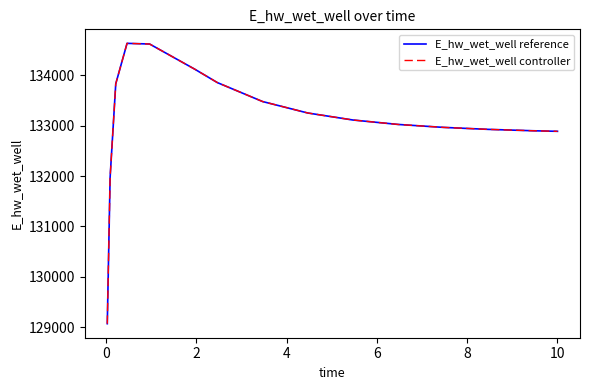

Reading left to right, transcribe all the data shown in this chart.

E_hw_wet_well reference: 129071.4	131972.0	133828.6	134630.9	134617.6	134118.2	133852.7	133477.3	133250.0	133111.0	133022.9	132964.7	132925.0	132897.3	132886.4
E_hw_wet_well controller: 129071.4	131972.0	133828.6	134630.9	134617.6	134118.2	133852.7	133477.3	133250.0	133111.0	133022.9	132964.7	132925.0	132897.3	132886.4